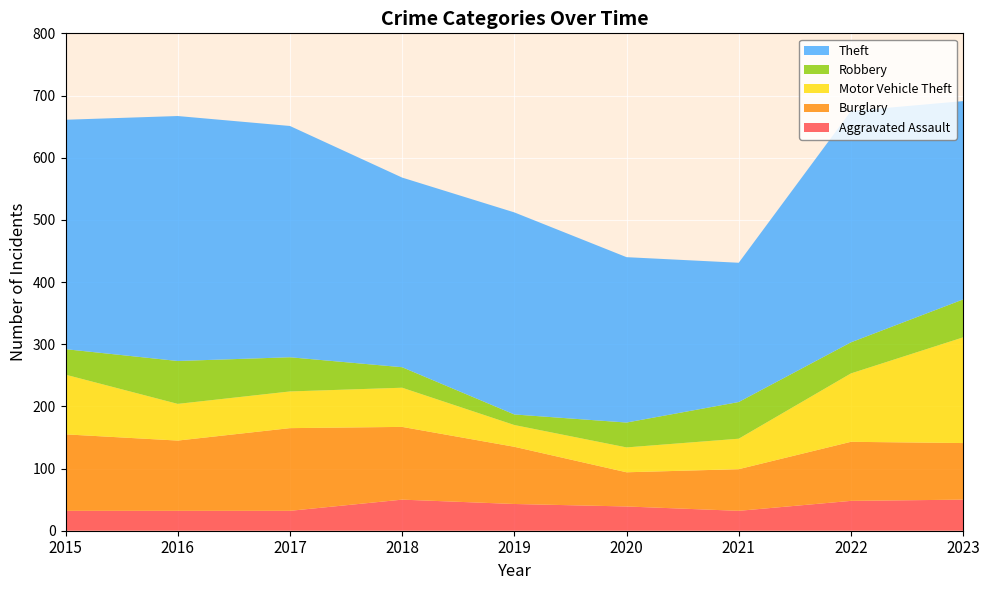

Reading right to left, transcribe all the data shown in this chart.

Aggravated Assault: 2023=50	2022=48	2021=32	2020=39	2019=43	2018=50	2017=32	2016=32	2015=32
Burglary: 2023=91	2022=95	2021=67	2020=55	2019=92	2018=117	2017=133	2016=113	2015=123
Motor Vehicle Theft: 2023=170	2022=110	2021=49	2020=40	2019=35	2018=63	2017=59	2016=59	2015=96
Robbery: 2023=61	2022=50	2021=59	2020=40	2019=17	2018=33	2017=55	2016=69	2015=41
Theft: 2023=319	2022=372	2021=224	2020=266	2019=325	2018=305	2017=372	2016=394	2015=369